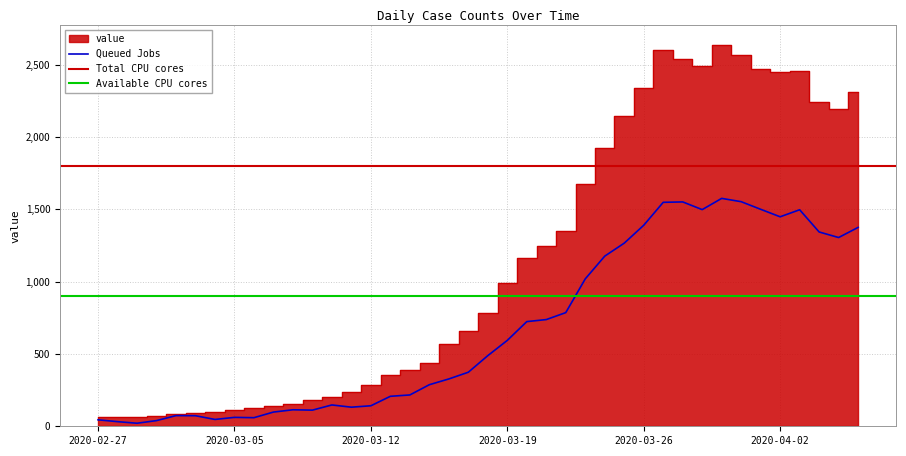

What is the change in value from 2020-03-04 to 2020-03-09?

+79